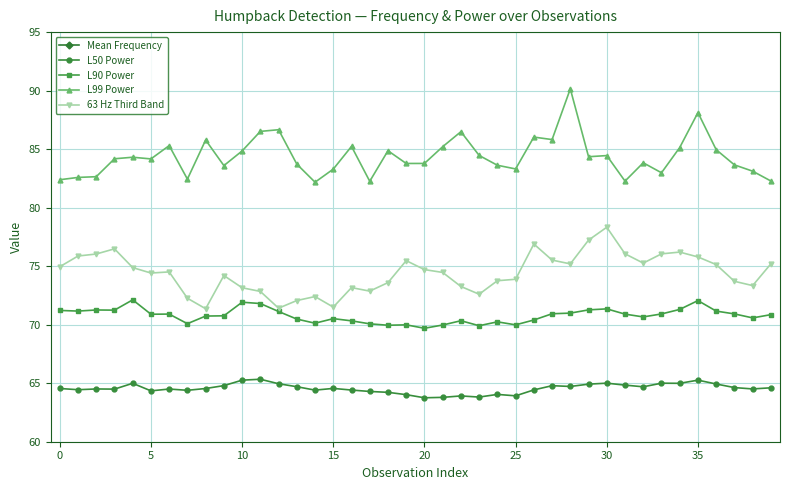

Where is L50 Power nearest to the value 64?

19